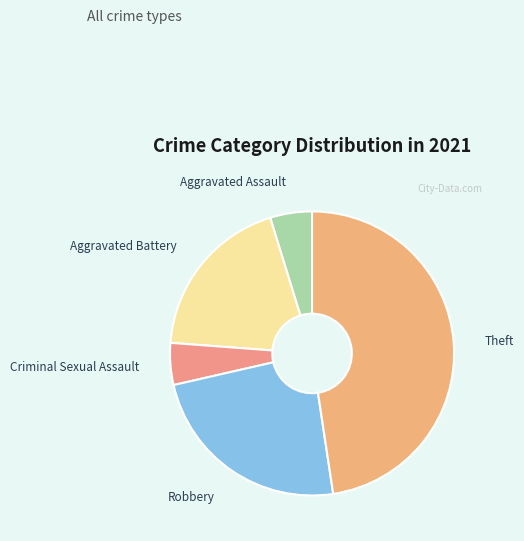

Does Robbery represent more than half of the total?

No